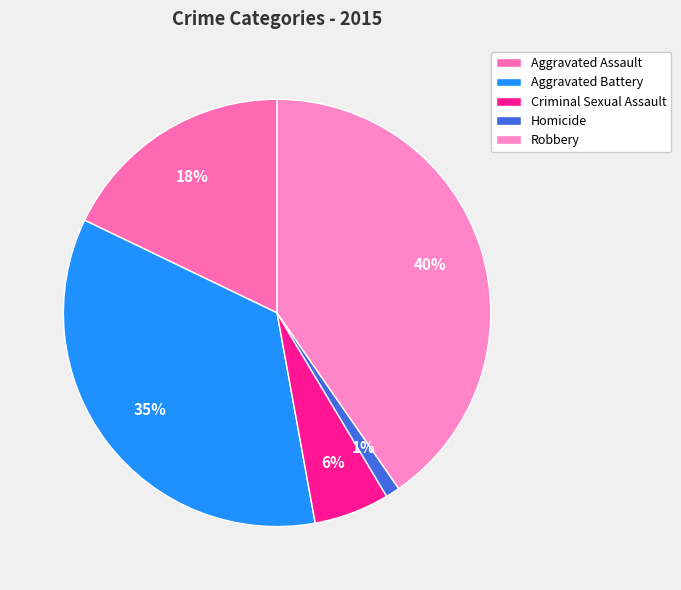

What is the largest slice in the pie chart?

Robbery